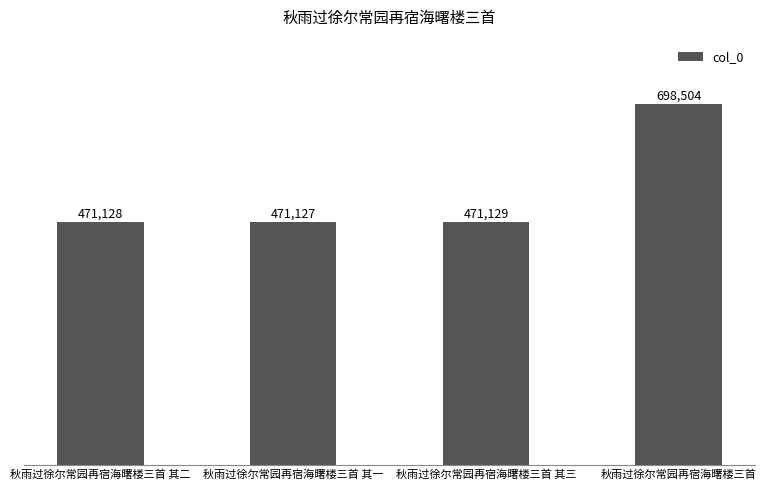

Rank the categories by value from highest to lowest.

秋雨过徐尔常园再宿海曙楼三首, 秋雨过徐尔常园再宿海曙楼三首 其三, 秋雨过徐尔常园再宿海曙楼三首 其二, 秋雨过徐尔常园再宿海曙楼三首 其一